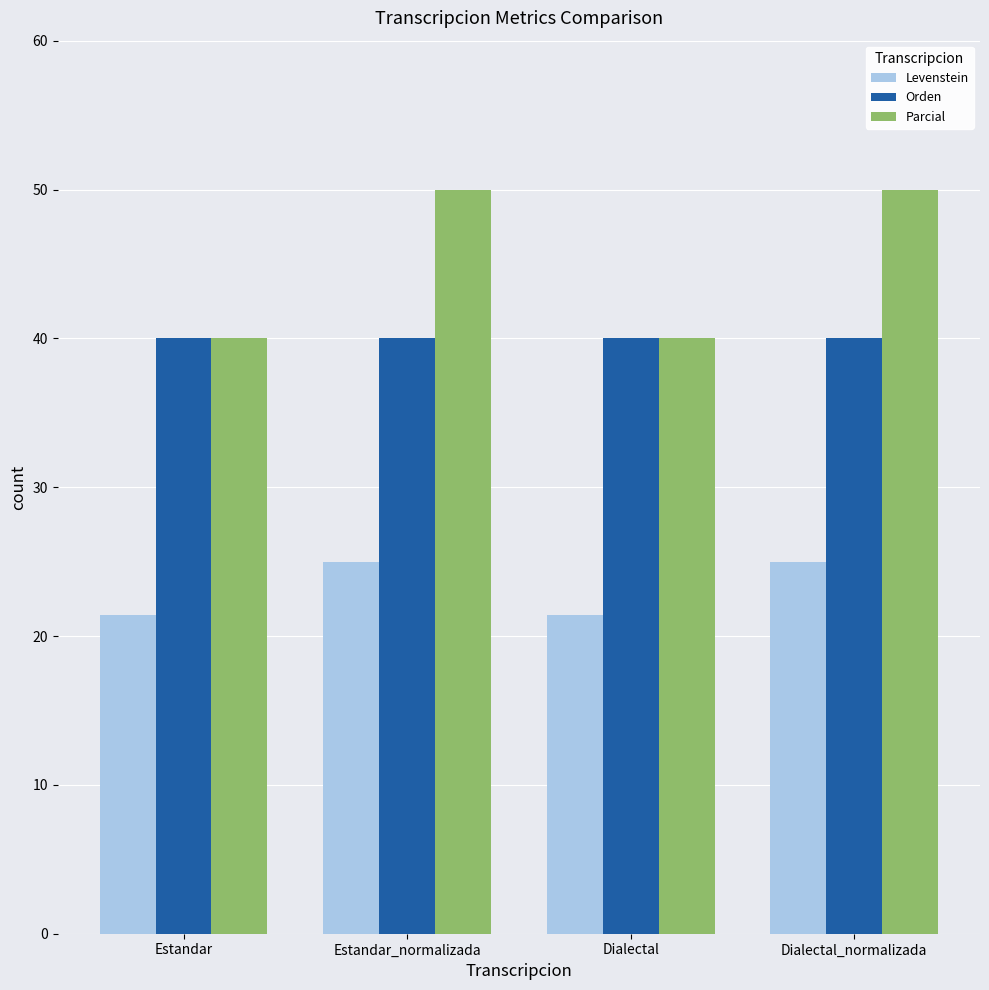

Reading left to right, what are all the values shown in this chart?

Levenstein: 21.4	25.0	21.4	25.0
Orden: 40.0	40.0	40.0	40.0
Parcial: 40.0	50.0	40.0	50.0